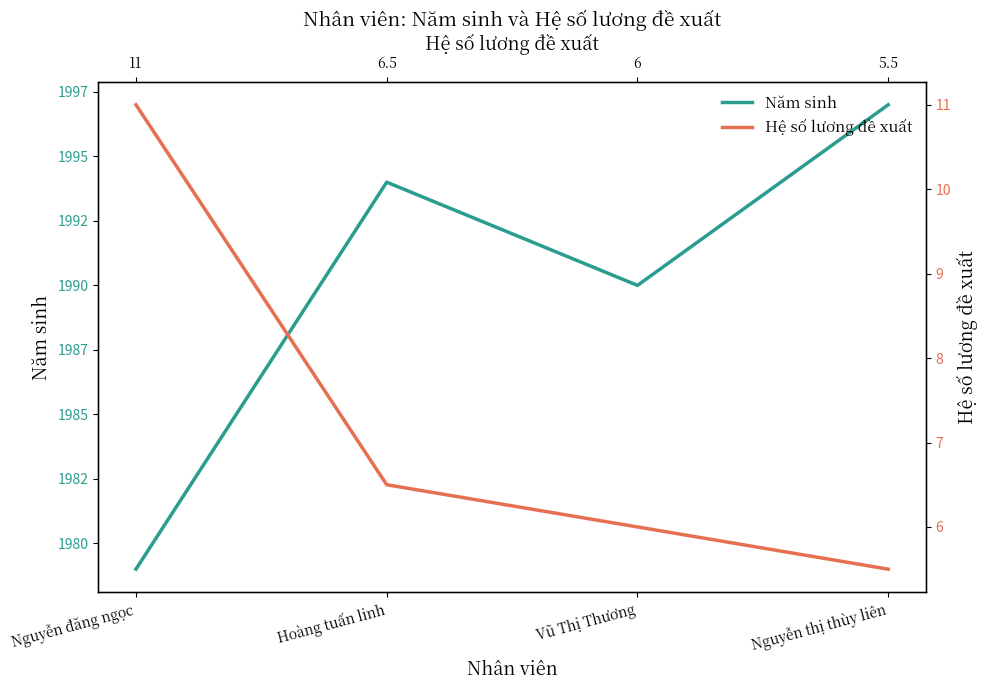

List the labels in order of Hệ số lương đề xuất value, largest first.

Nguyễn đăng ngọc, Hoàng tuấn linh, Vũ Thị Thương, Nguyễn thị thùy liên